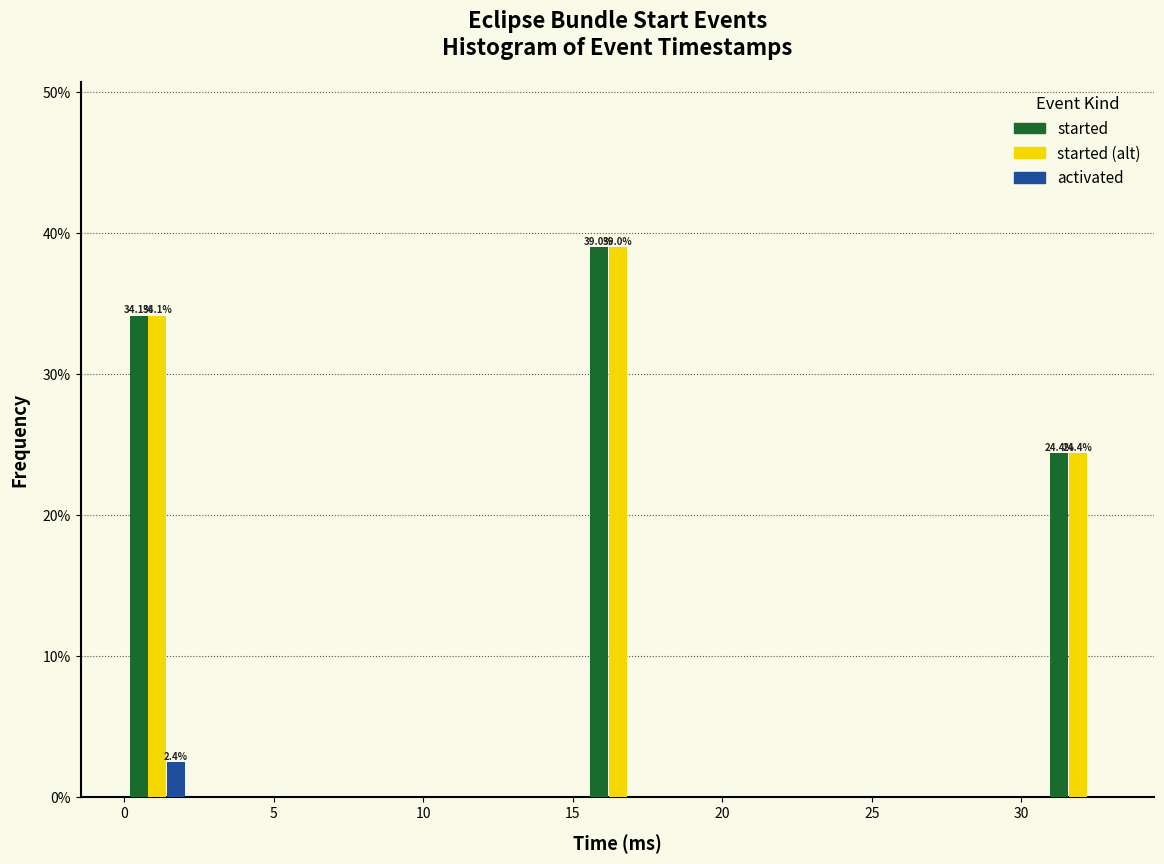

In the started (alt) series, which range on the x-axis has the tallest bar?

15.4 to 17.6